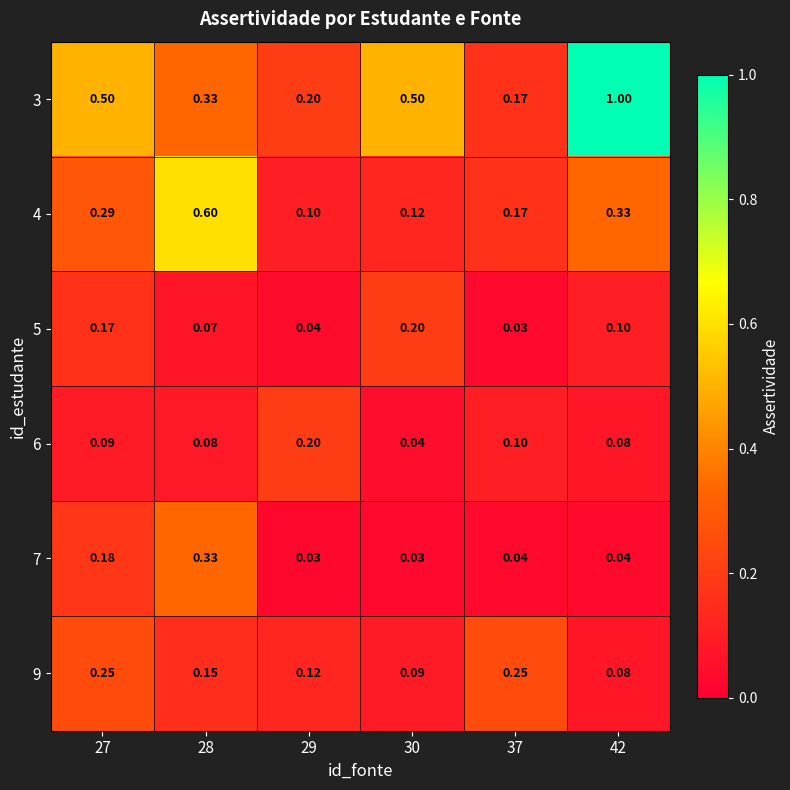

How many series are shown in this chart?

6